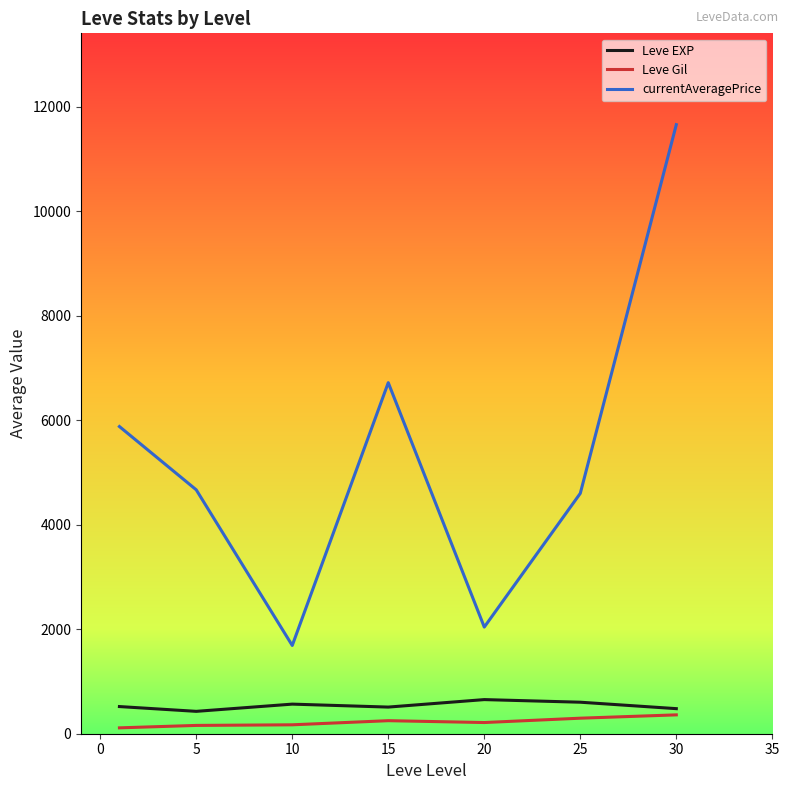

Rank the series by their maximum value, from lowest to highest.

Leve Gil, Leve EXP, currentAveragePrice